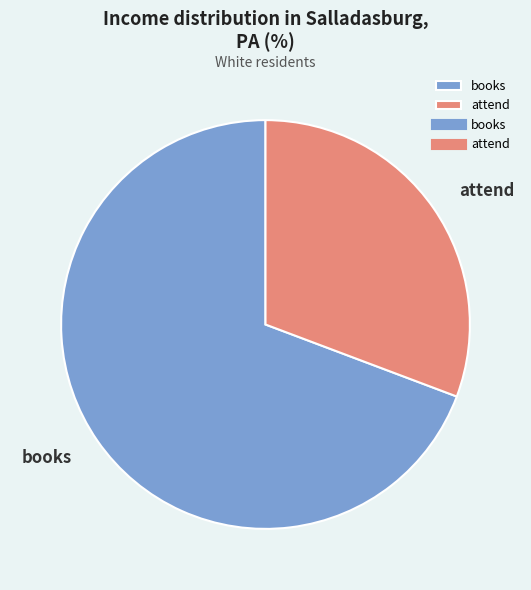

What is the smallest slice in the pie chart?

attend